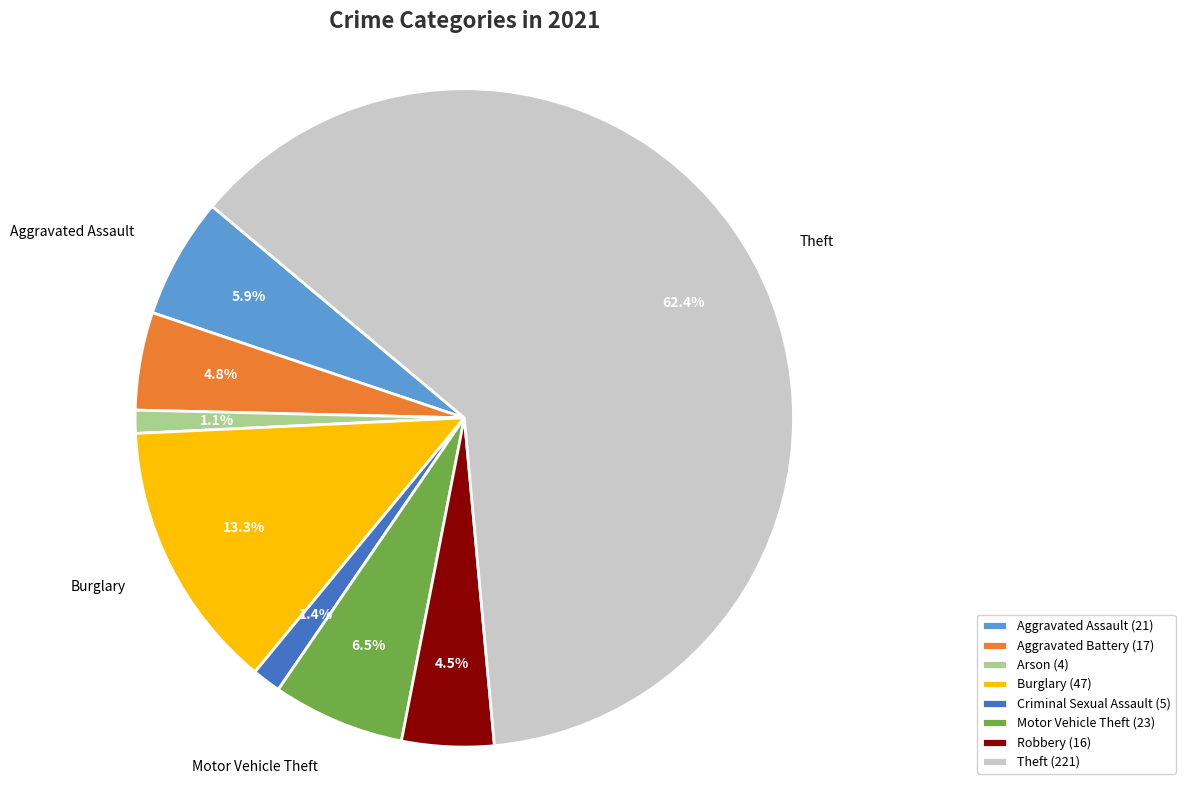

Count the number of slices in the pie.

8